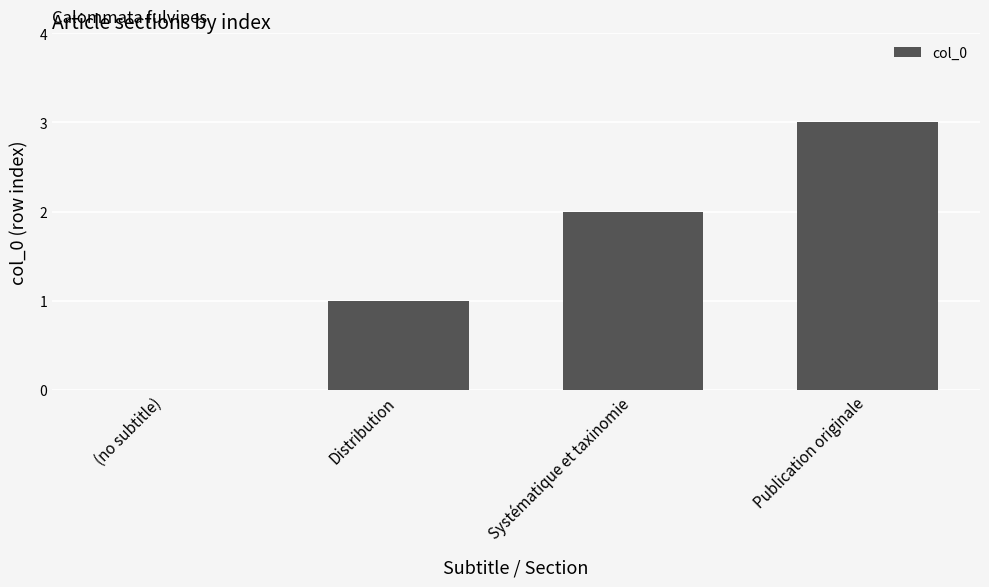

What is the sum of all values?

6